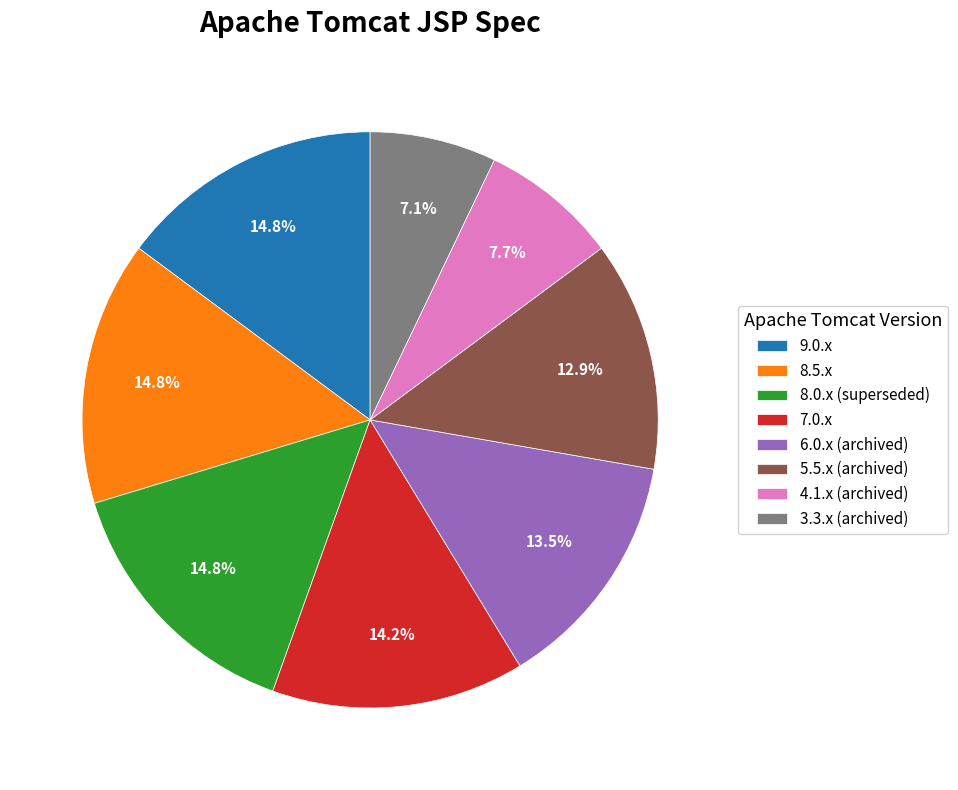

Count the number of slices in the pie.

8